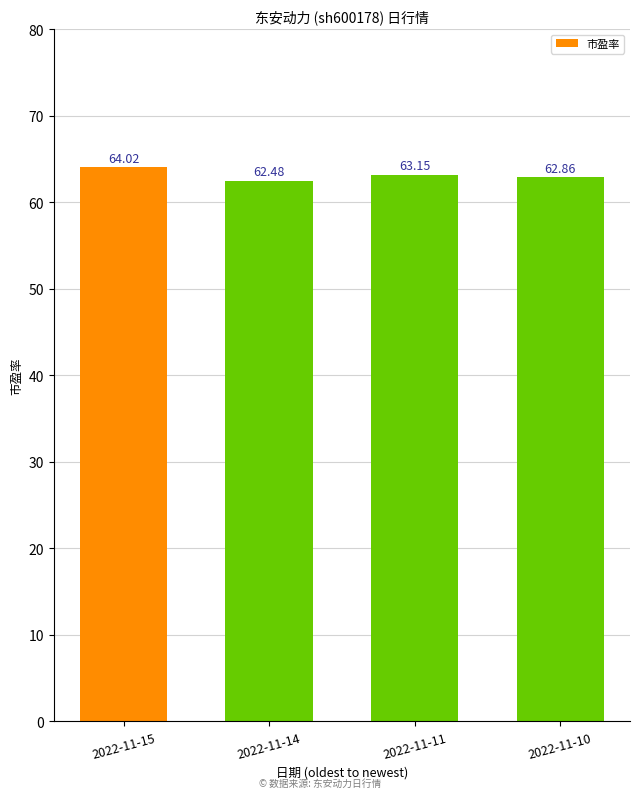

What is the value of the 4th bar from the left?

62.9